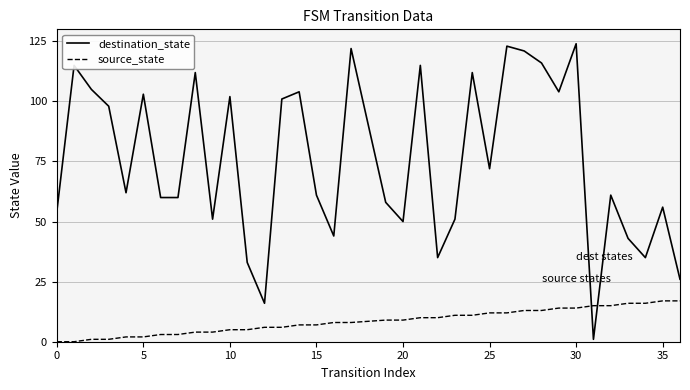

What is the maximum value for destination_state?

124